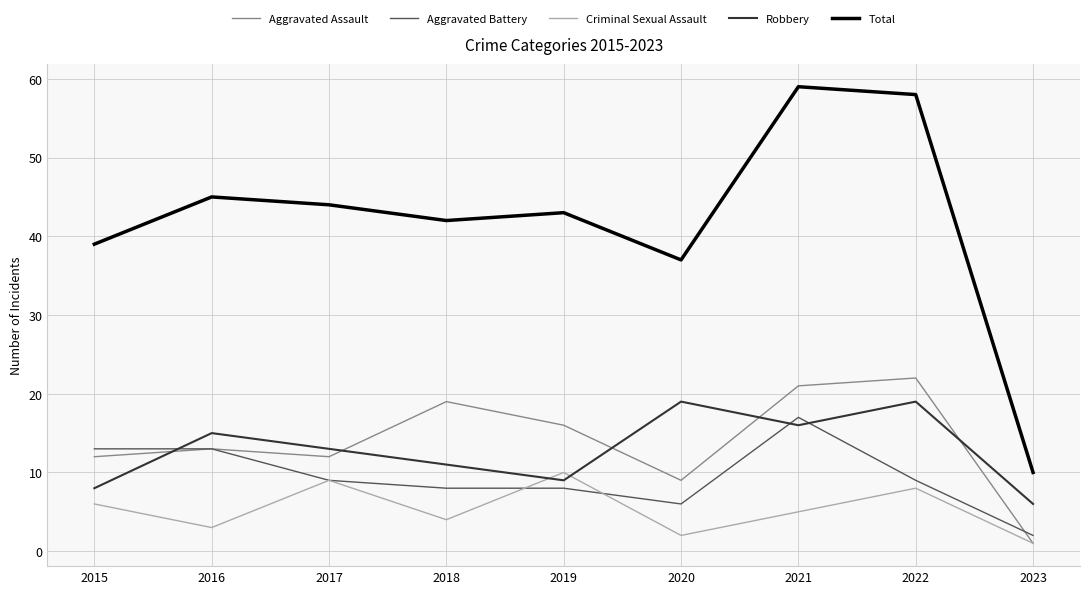

True or false: Criminal Sexual Assault and Total cross at least once.

False